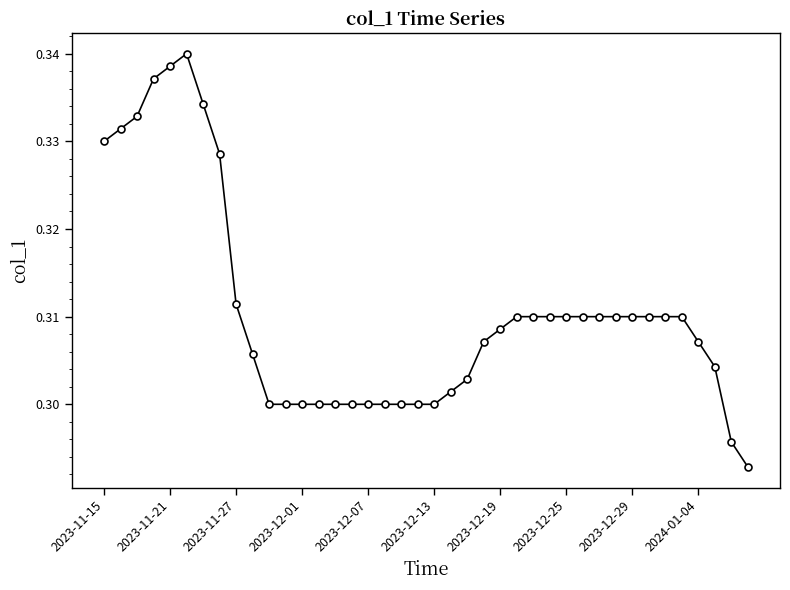

Count the values in the range 0 to 1.

40